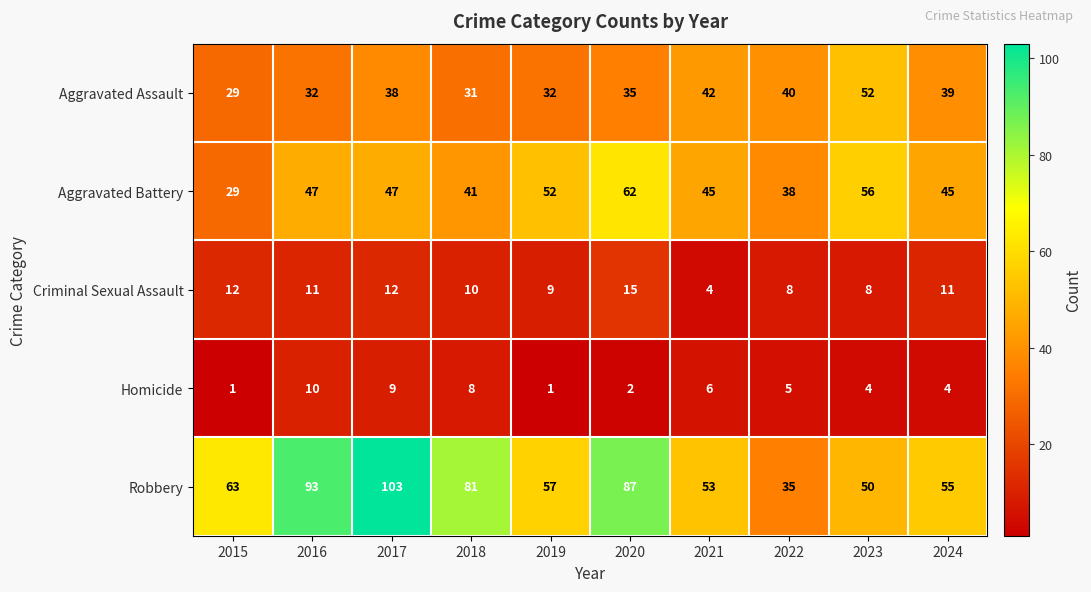

True or false: Robbery has a value of 15 at 2015.

False